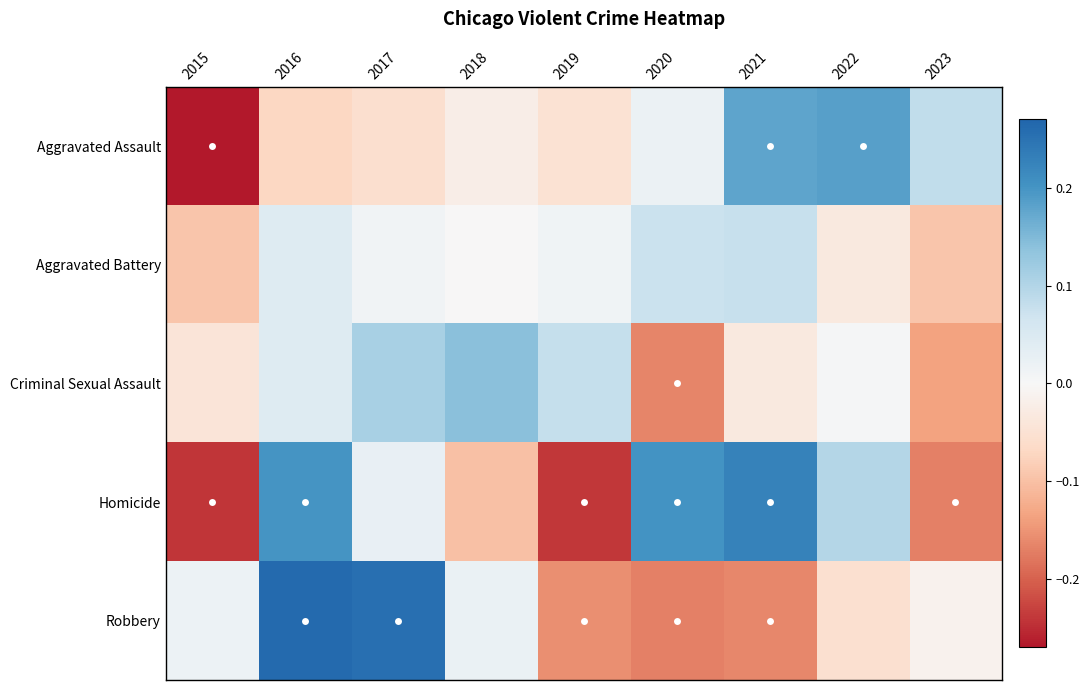

Rank the series by their maximum value, from highest to lowest.

Robbery, Homicide, Aggravated Assault, Criminal Sexual Assault, Aggravated Battery